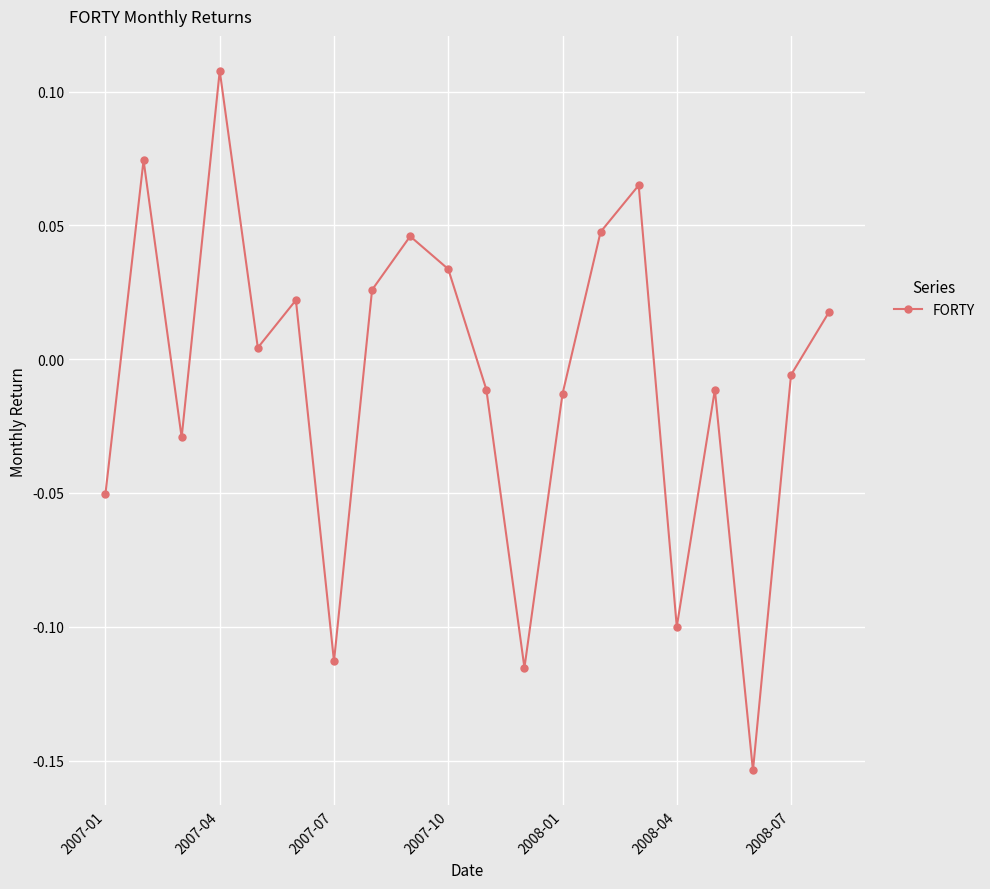

What is the difference between the maximum and minimum values?

0.3